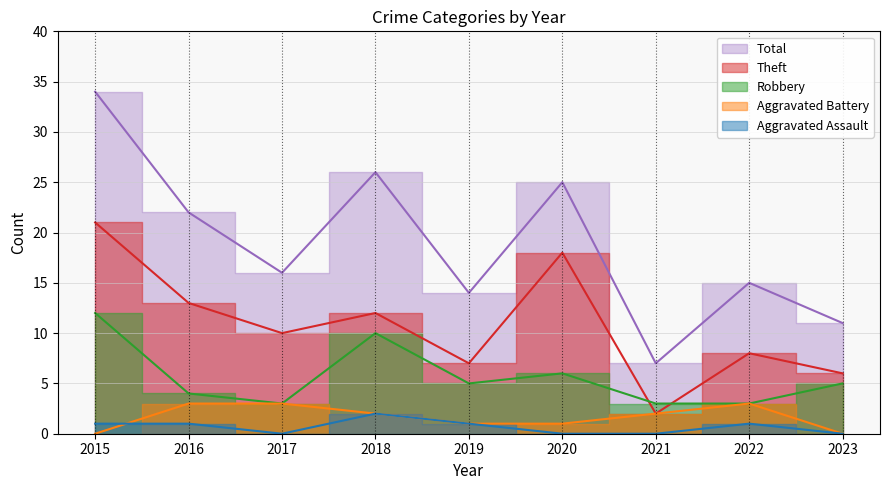

Is it true that Robbery equals 6 at 2016?

False